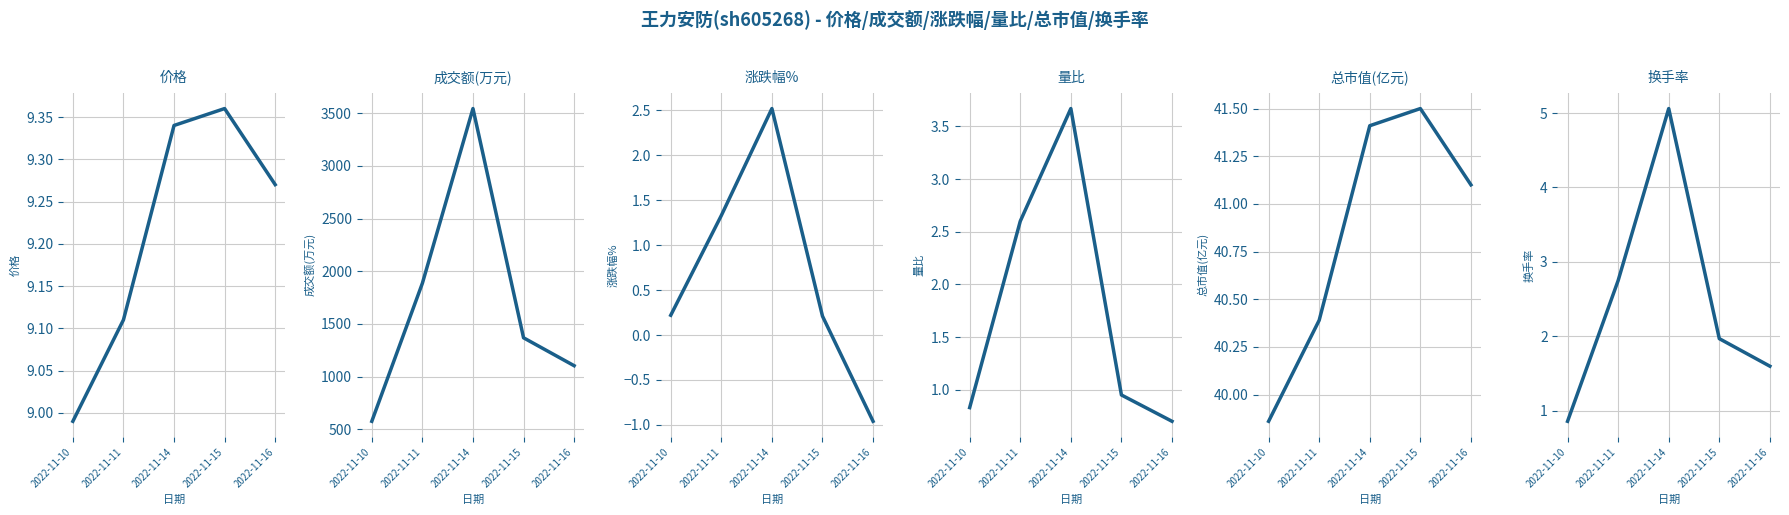

List the series in order of their peak value, lowest first.

涨跌幅%, 量比, 换手率, 价格, 总市值(亿元), 成交额(万元)